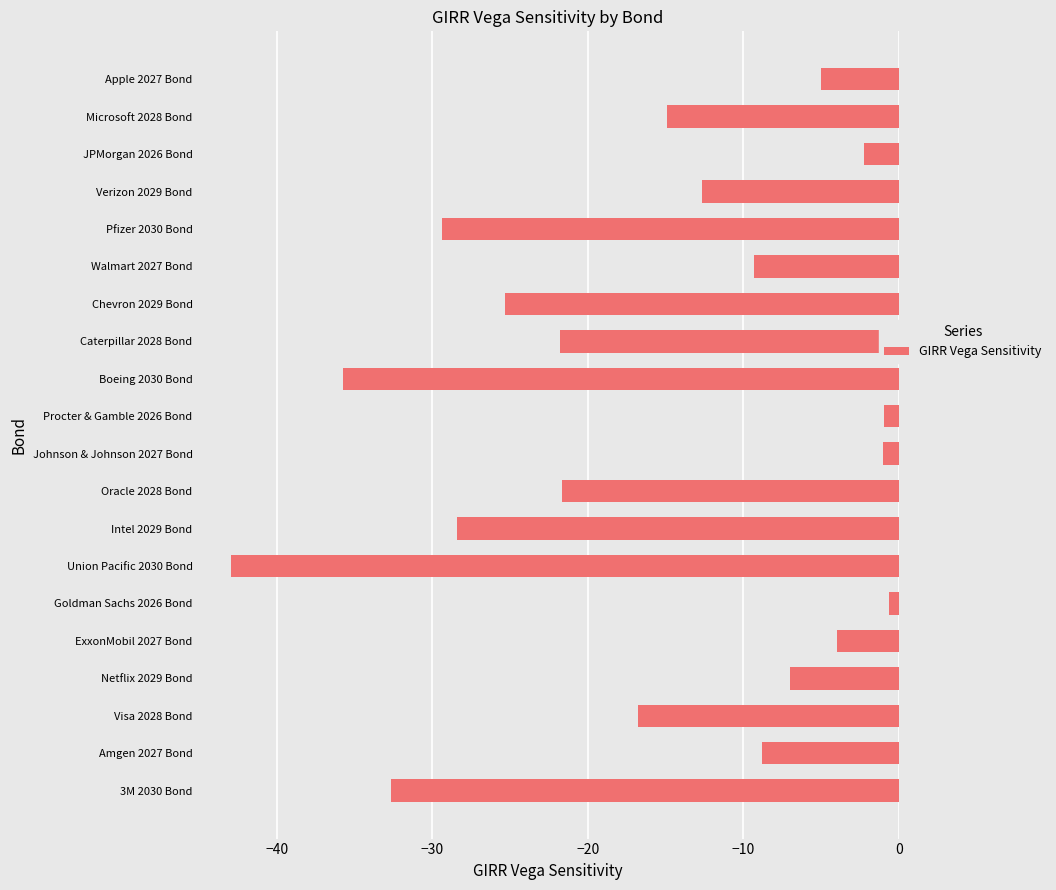

What is the value of the 18th bar from the top?

-16.8